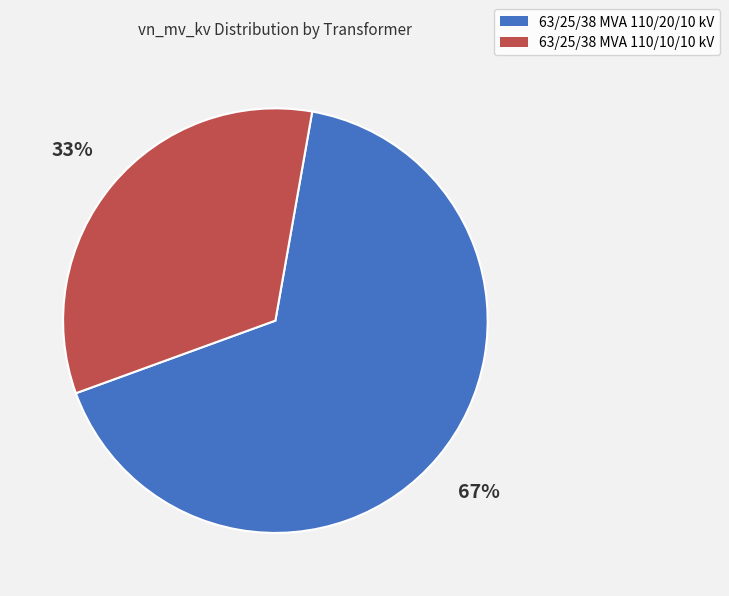

To the nearest percent, what is the average slice percentage?

50%